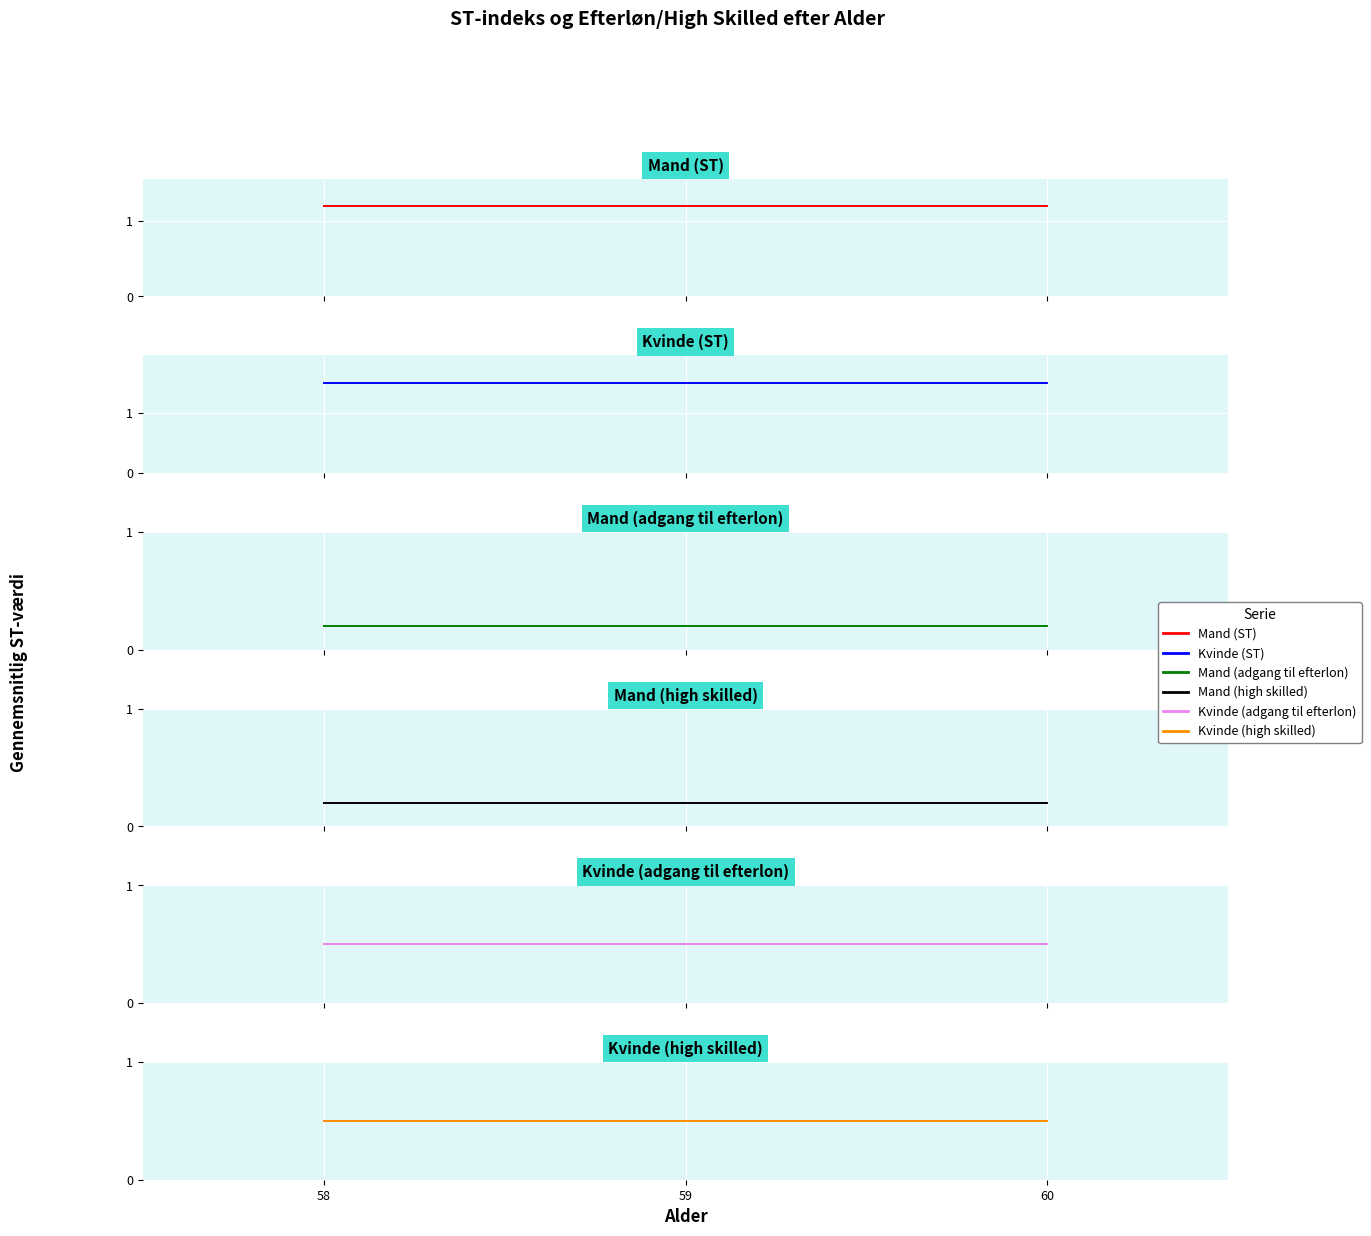

Rank the series by their maximum value, from highest to lowest.

Kvinde (ST), Mand (ST), Kvinde (adgang til efterlon), Kvinde (high skilled), Mand (adgang til efterlon), Mand (high skilled)